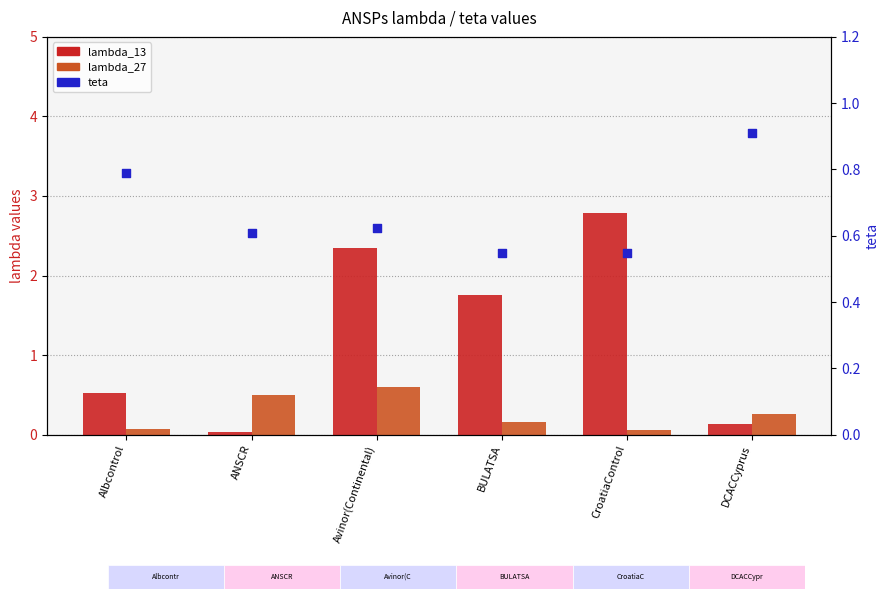

Which series reaches the maximum Y coordinate?

lambda_13